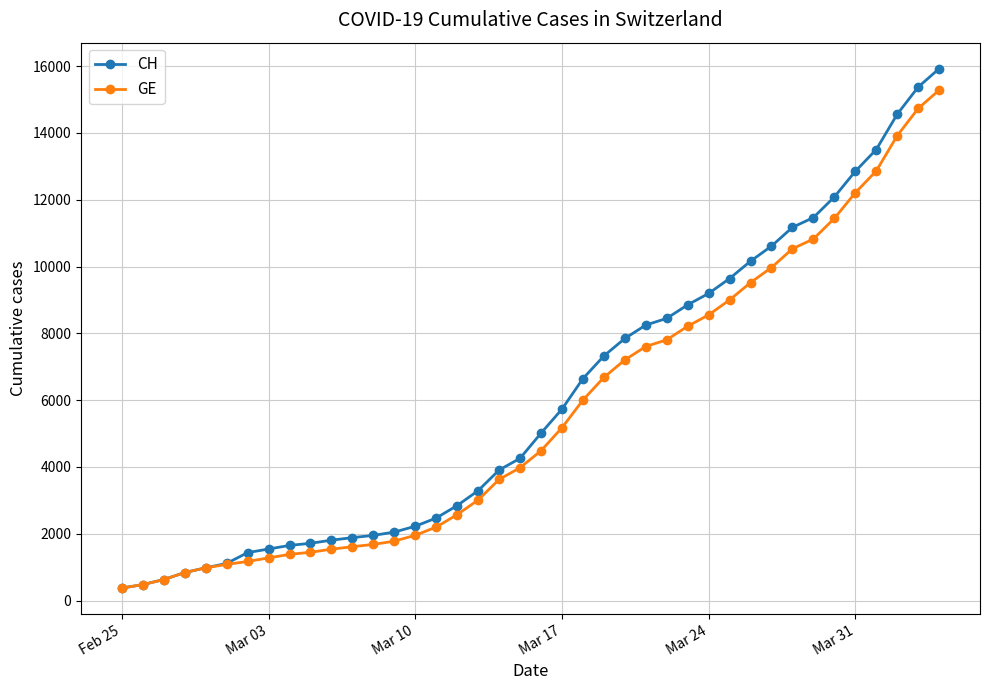

List the series in order of their peak value, highest first.

CH, GE